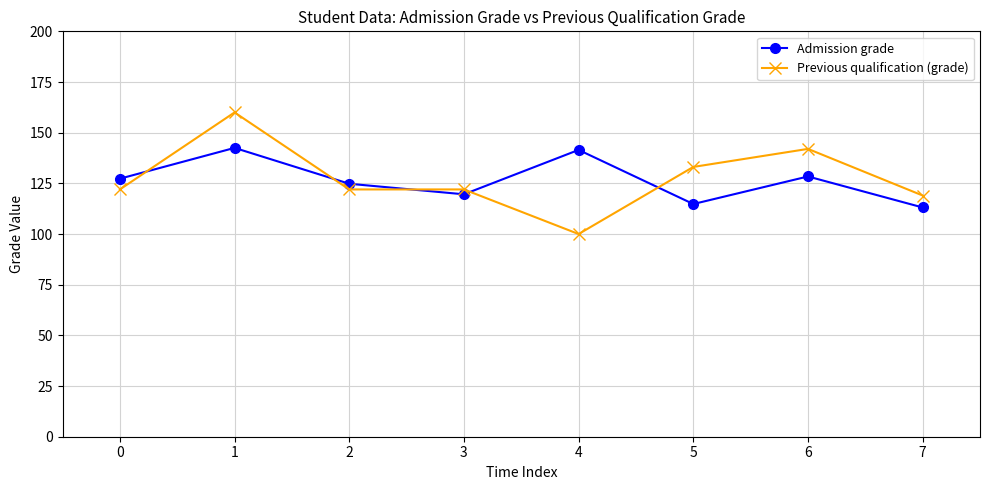

At 1, list the series in order from largest to smallest.

Previous qualification (grade), Admission grade